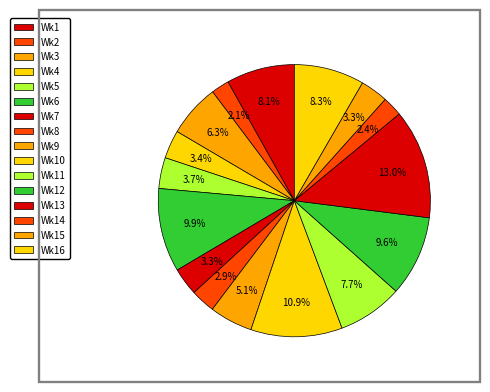

Count the number of slices in the pie.

16